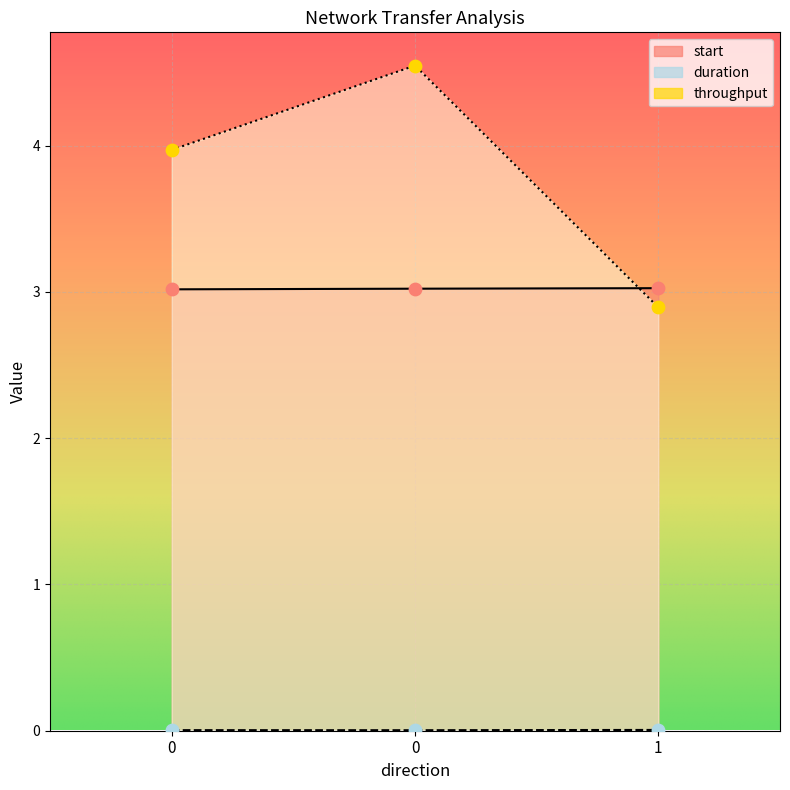

At how many categories does at least one series exceed 1?

3